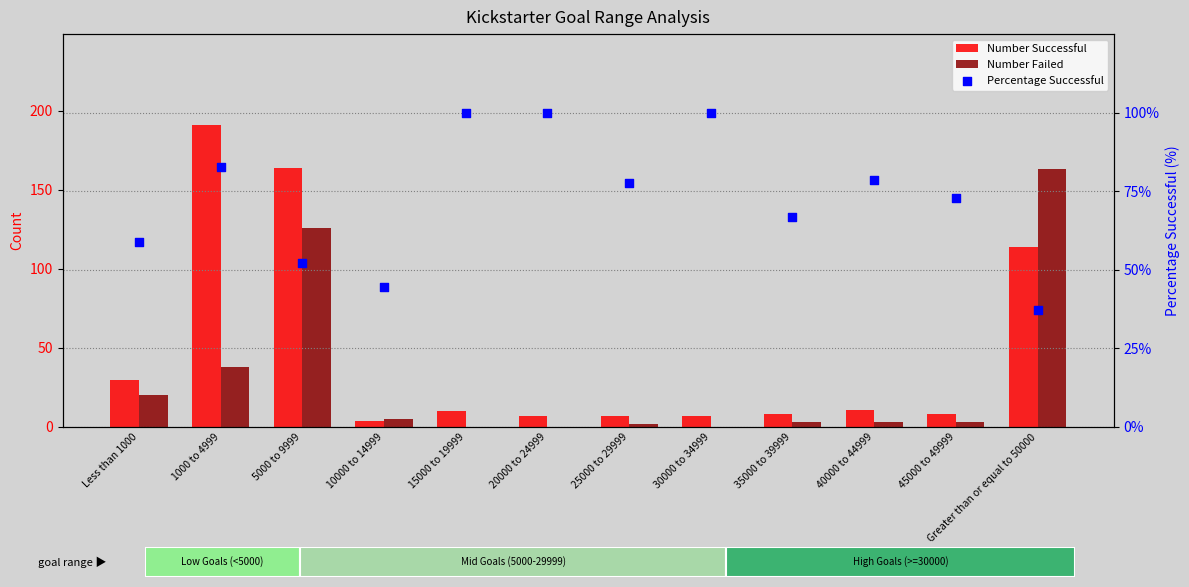

What are all the series names shown in the legend?

Number Successful, Number Failed, Percentage Successful